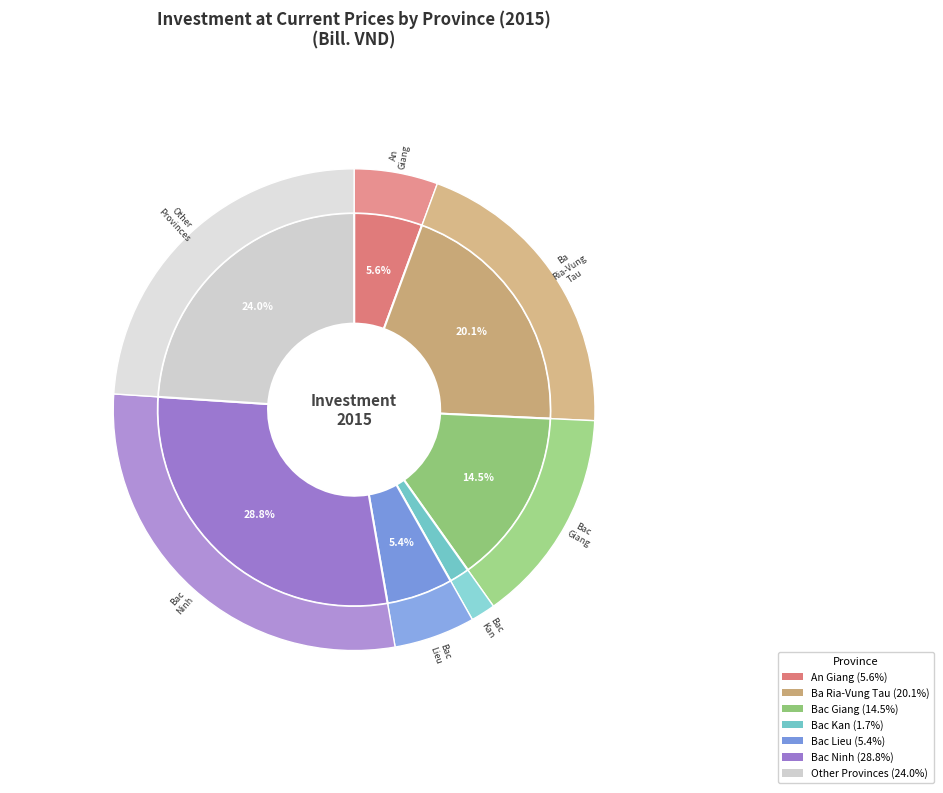

What is the change in value from Bac Kan to Bac Lieu?

+7579.6